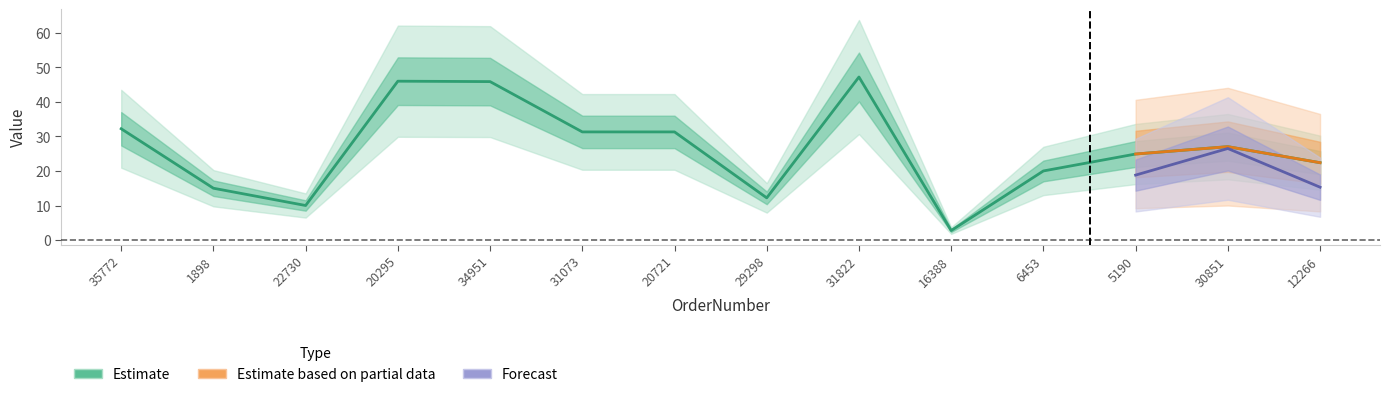

What is the sum of all values?

368.1